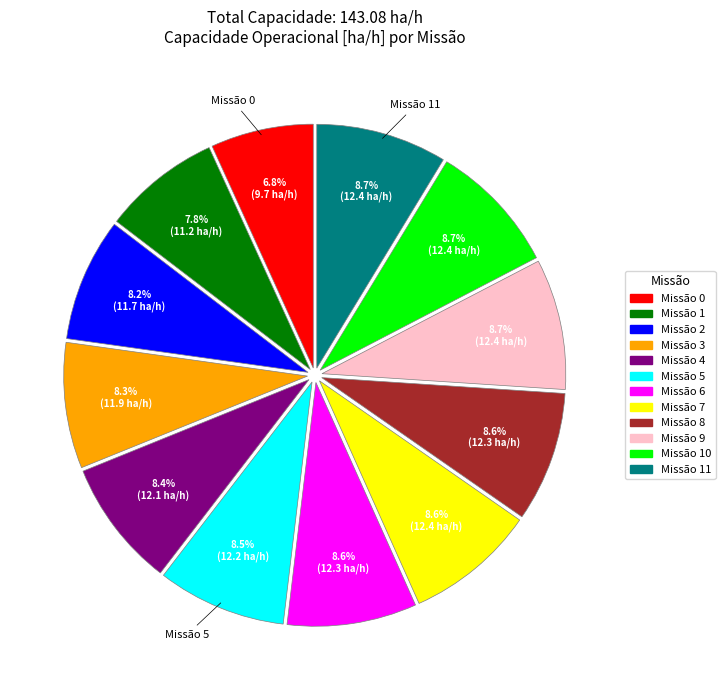

Is there a majority slice in this chart?

No